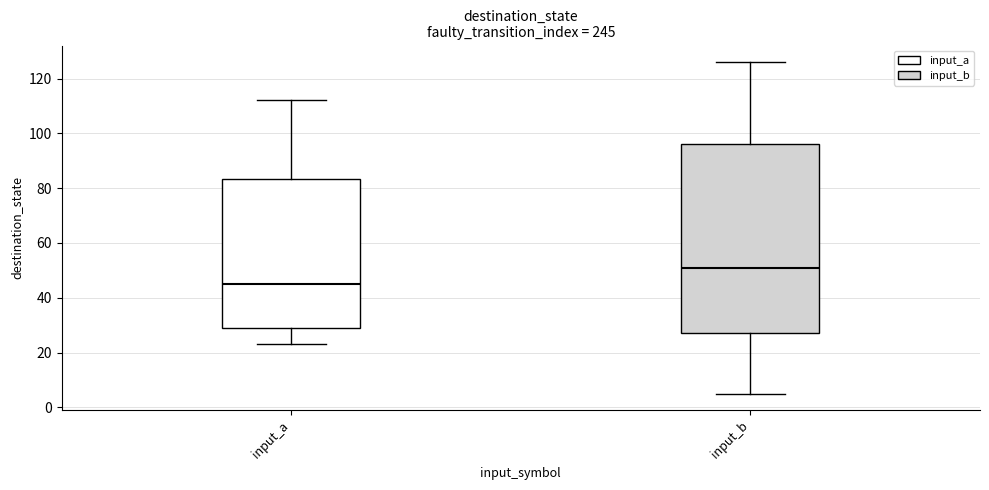

Reading left to right, read every box against the y-axis: the position of its median line, the range the box covers, and the ends of its whiskers. The values are not printed on the chart, so give them approximately, as read against the axis.

input_a: median 46, box 30 to 84, whiskers 24 to 112
input_b: median 52, box 28 to 96, whiskers 6 to 126